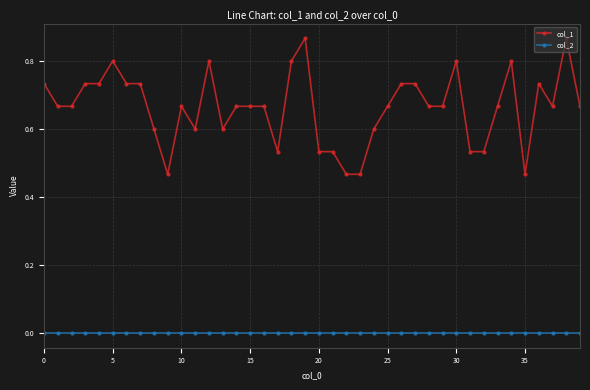

Which series has the largest total across all categories?

col_1